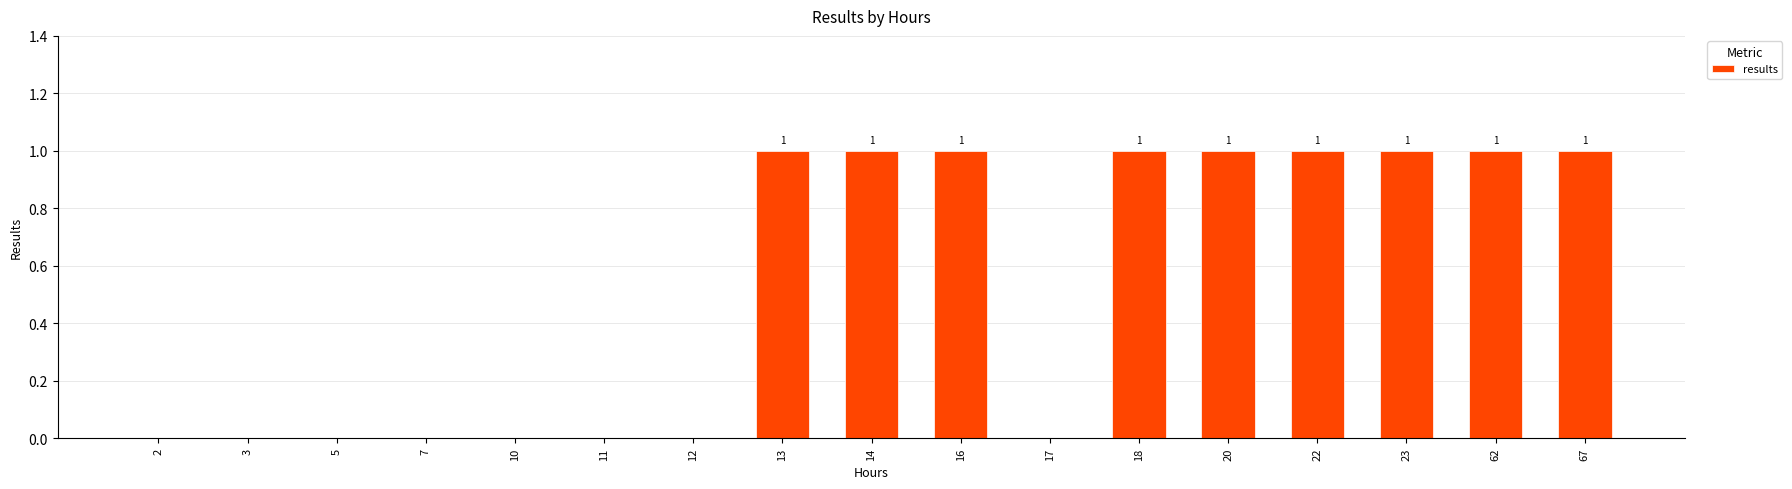

True or false: the data shows 1 at 14.

True